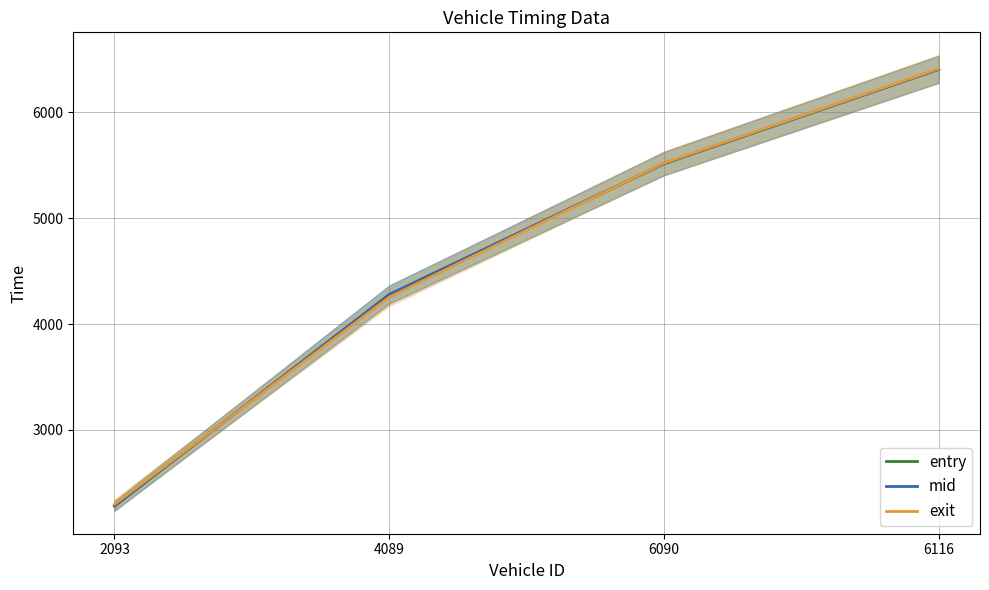

At which label does exit reach its minimum?

2093